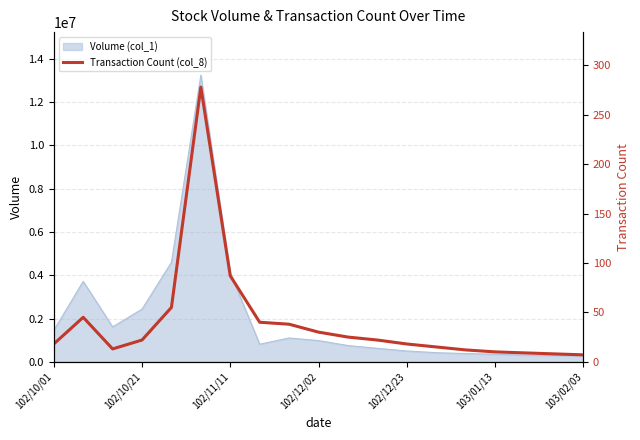

What is the difference between the maximum and minimum values?

271